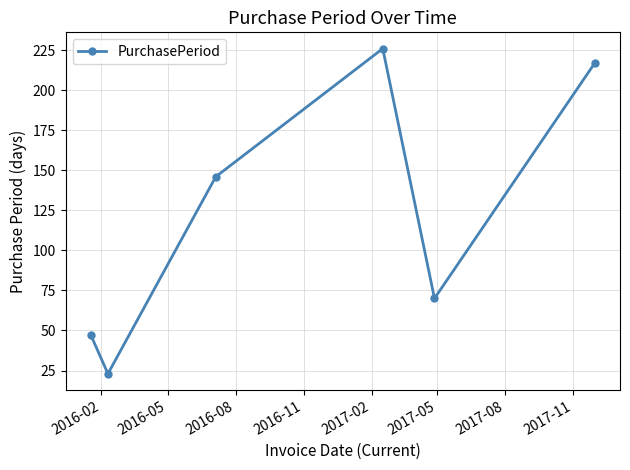

What is the sum of all values?

729